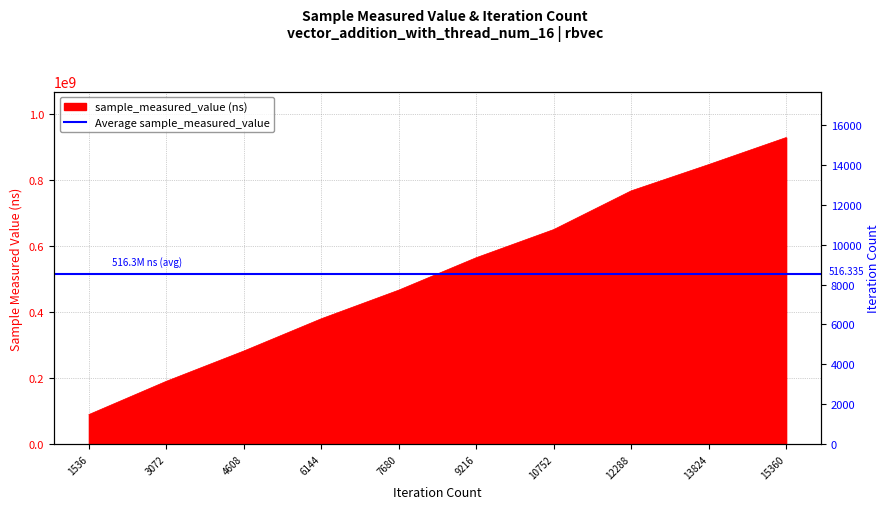

The value of sample_measured_value at 13824 is 1150373213. True or false?

False